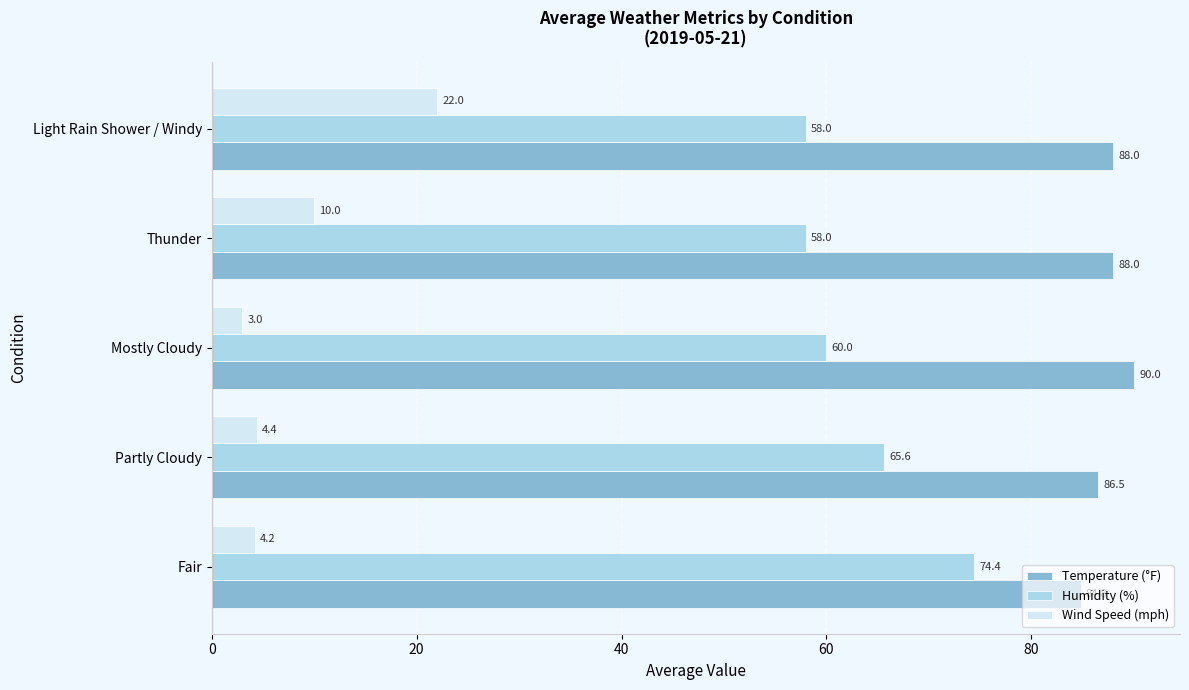

What are all the series names shown in the legend?

Temperature (°F), Humidity (%), Wind Speed (mph)